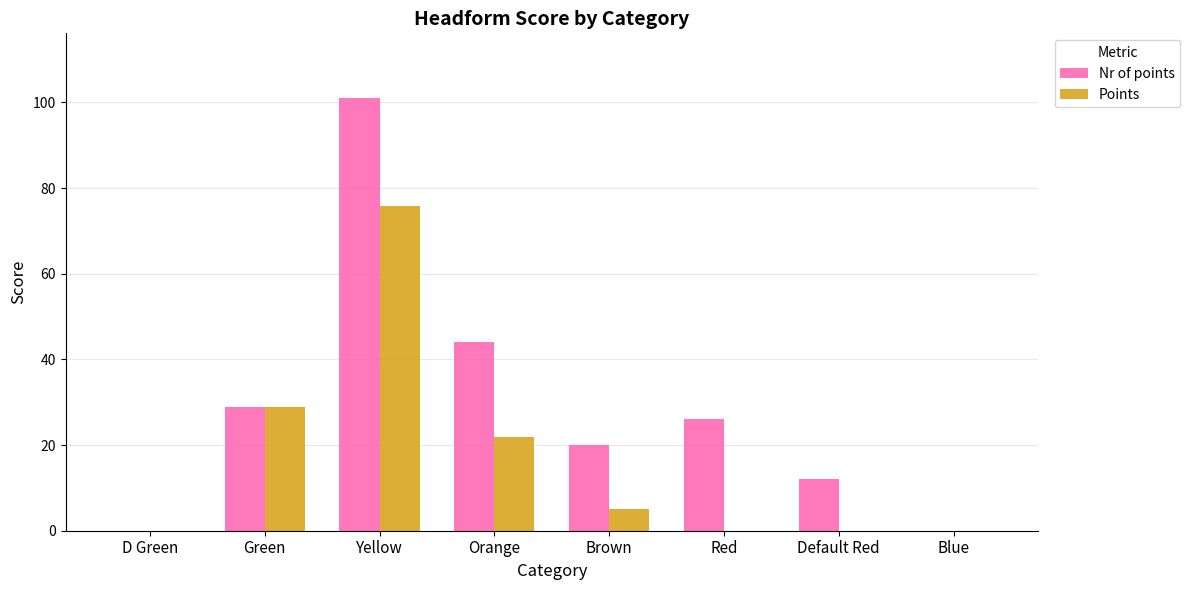

How many data points does each series have?

8